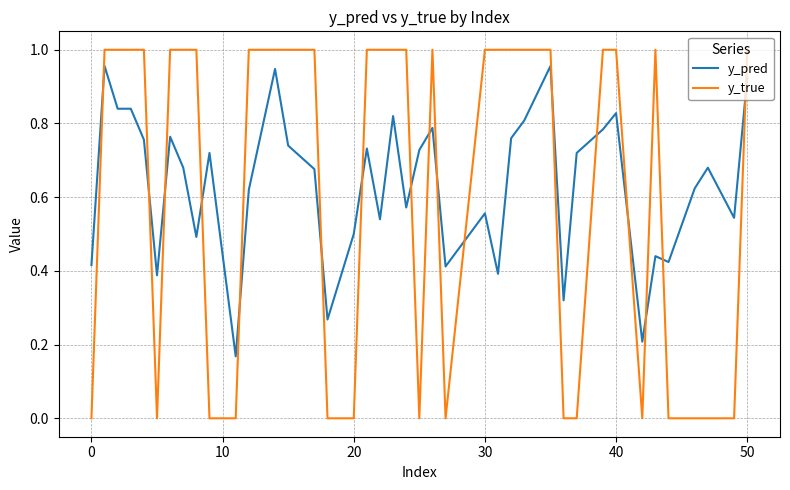

Which series has the largest range (max minus min)?

y_true